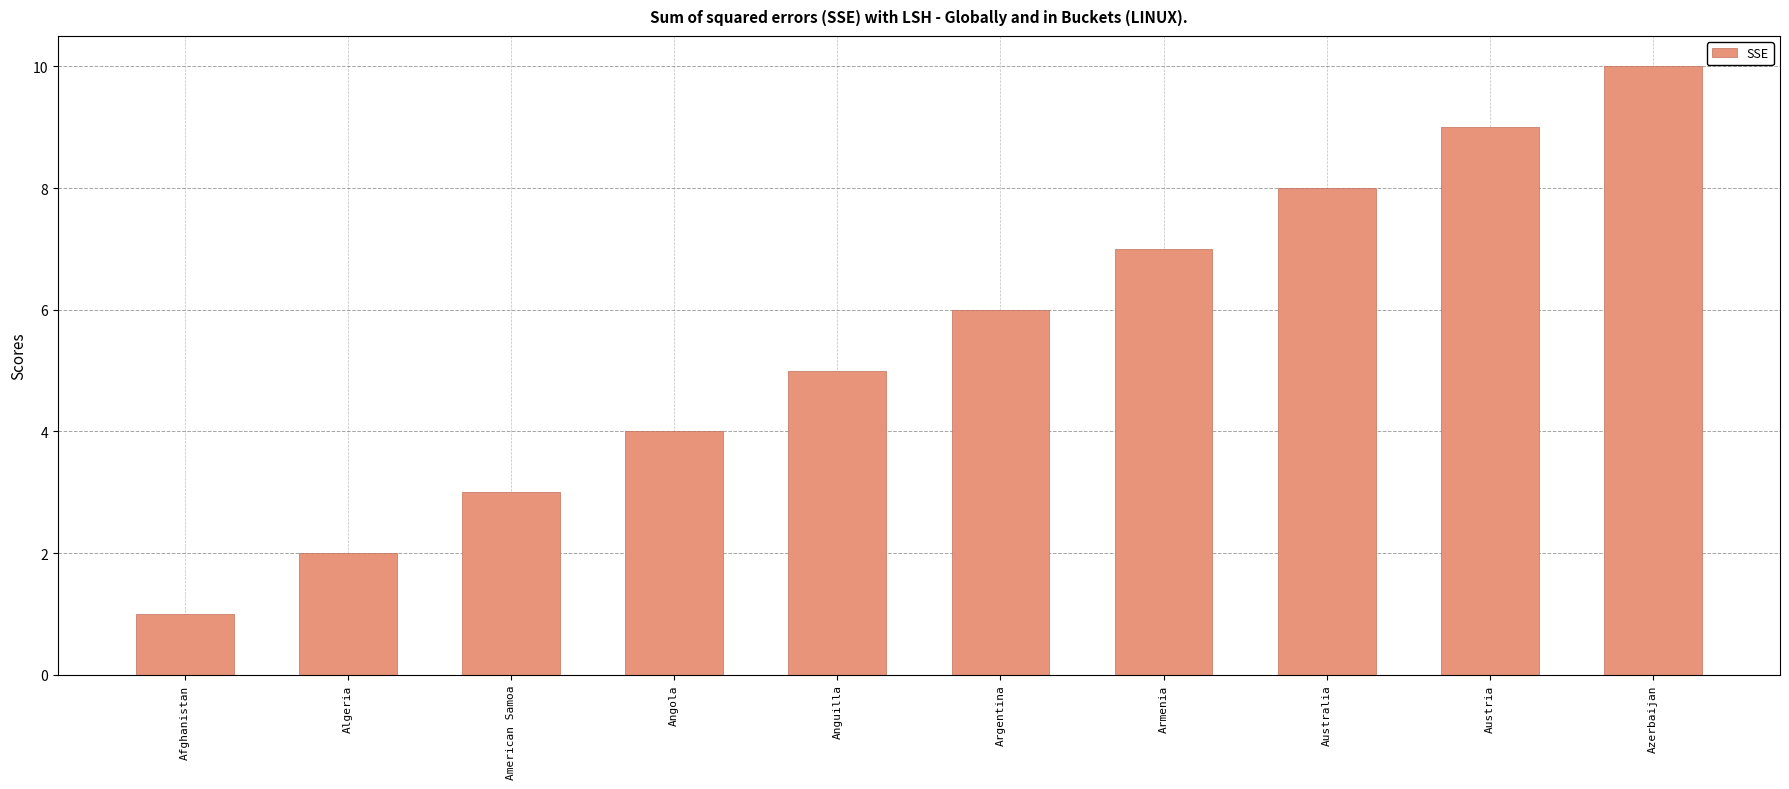

What is the difference between the maximum and minimum values?

9